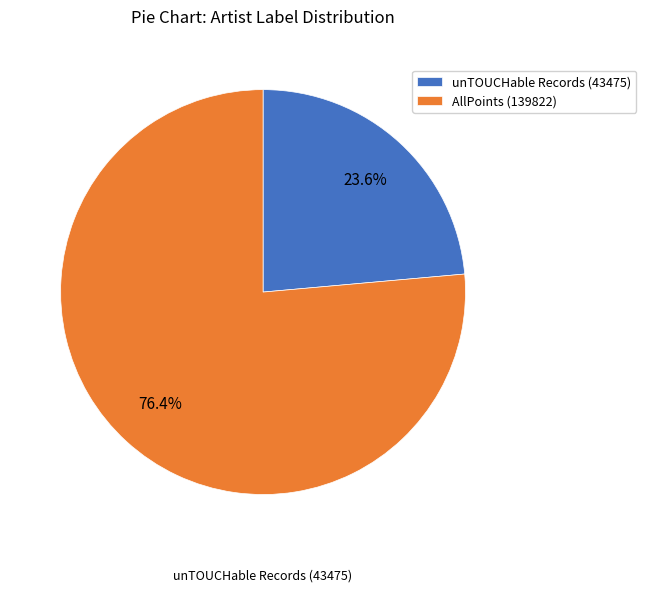

How many slices are in this pie chart?

2